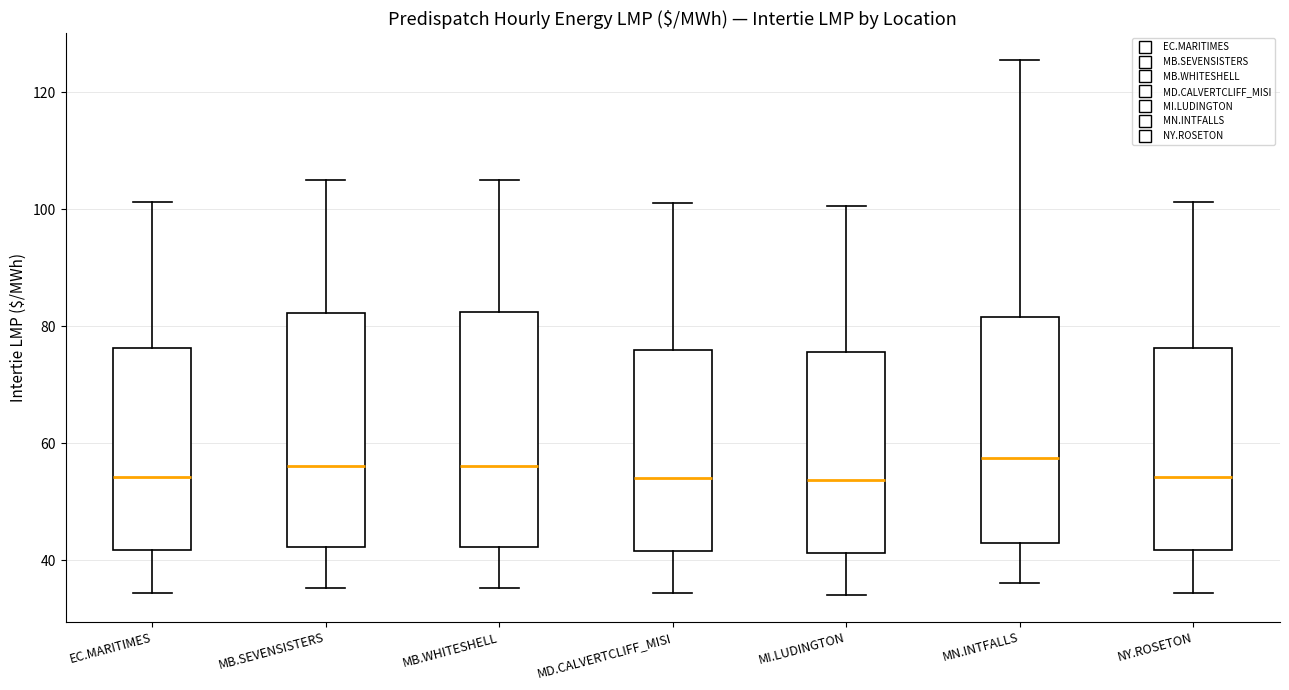

Reading left to right, read every box against the y-axis: the position of its median line, the range the box covers, and the ends of its whiskers. The values are not printed on the chart, so give them approximately, as read against the axis.

EC.MARITIMES: median 54, box 42 to 76, whiskers 34 to 102
MB.SEVENSISTERS: median 56, box 42 to 82, whiskers 36 to 104
MB.WHITESHELL: median 56, box 42 to 82, whiskers 36 to 104
MD.CALVERTCLIFF_MISI: median 54, box 42 to 76, whiskers 34 to 102
MI.LUDINGTON: median 54, box 42 to 76, whiskers 34 to 100
MN.INTFALLS: median 58, box 42 to 82, whiskers 36 to 126
NY.ROSETON: median 54, box 42 to 76, whiskers 34 to 102